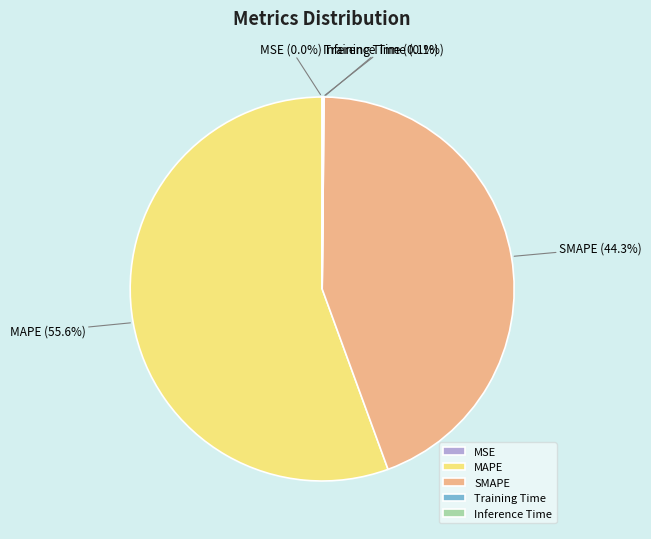

What is the majority slice?

MAPE